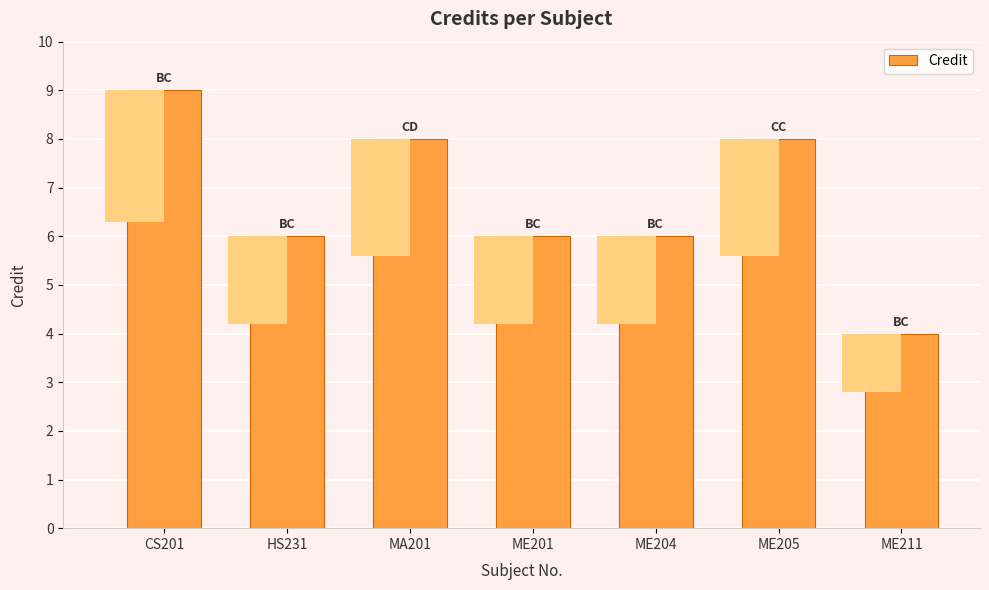

What is the average value?

7